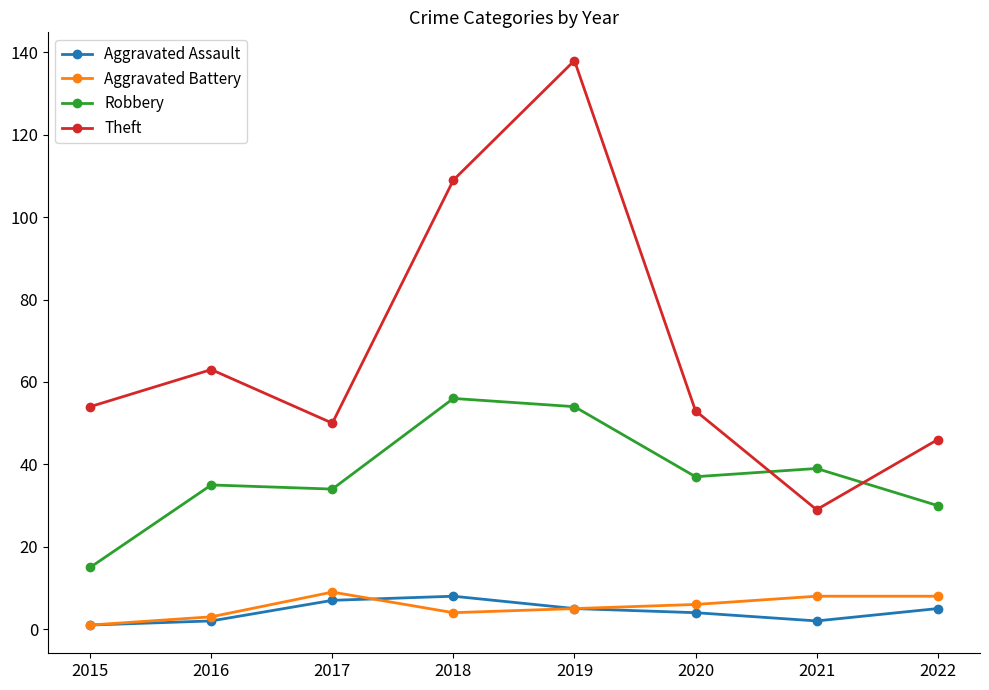

At which label does Aggravated Battery reach its minimum?

2015